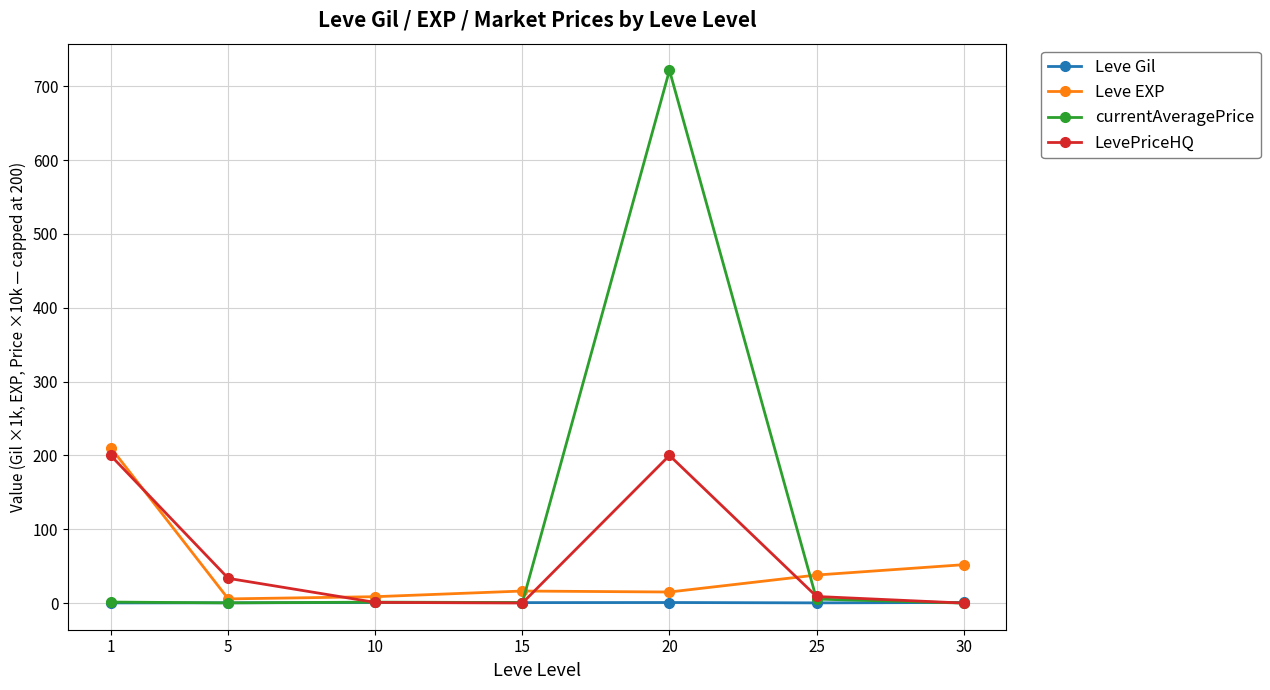

Is the value of Leve EXP at 10 greater than the value of currentAveragePrice at 20?

No